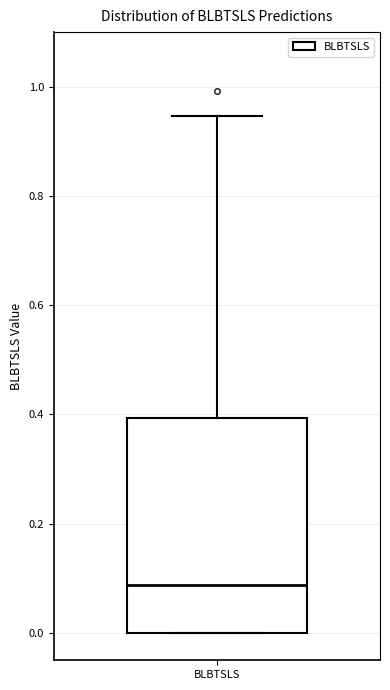

Where does the upper whisker of the box for BLBTSLS end on the y-axis? The values are not printed on the chart, so give them approximately, as read against the axis.

0.94